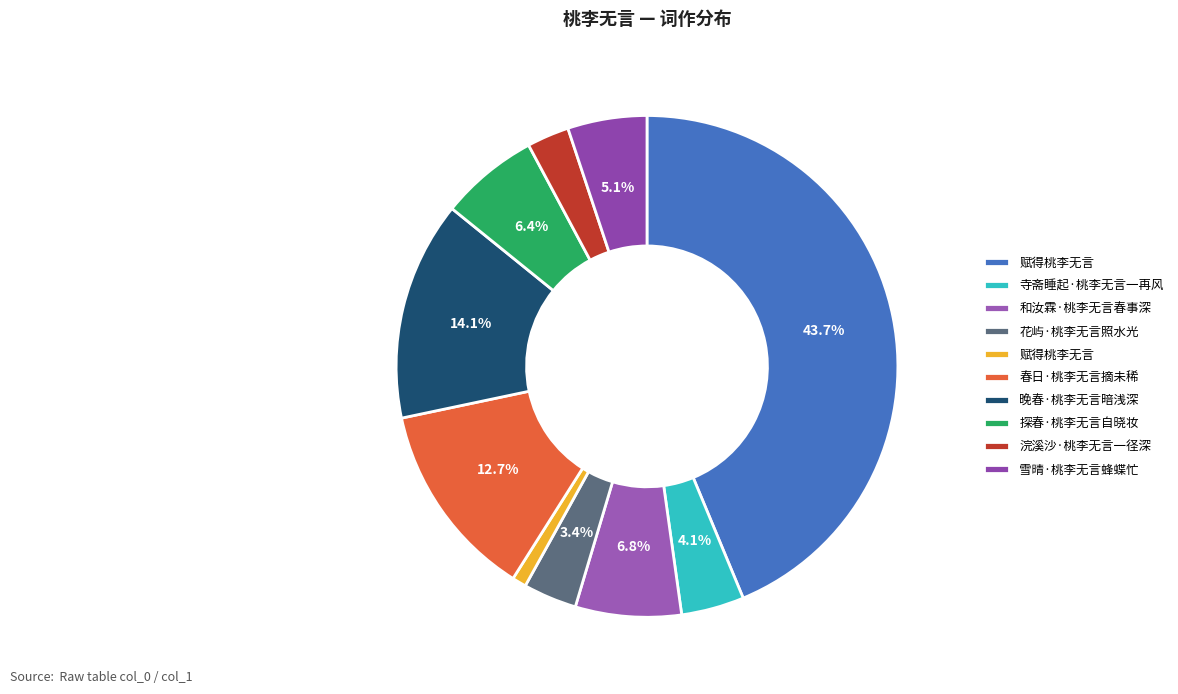

How many segments does this pie chart have?

10